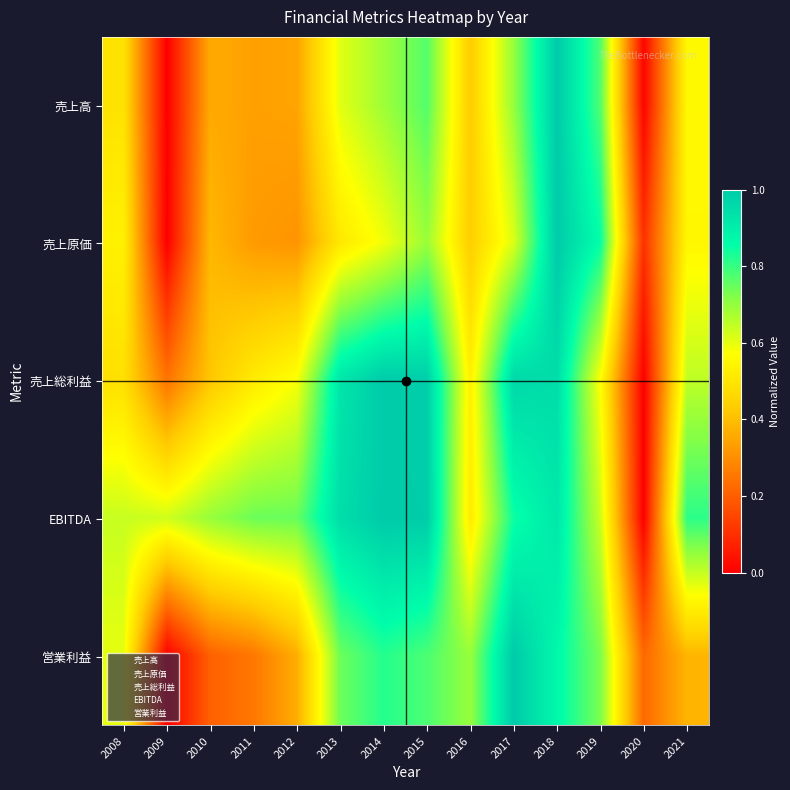

Which has a higher value, 2017 or 2011?

2017